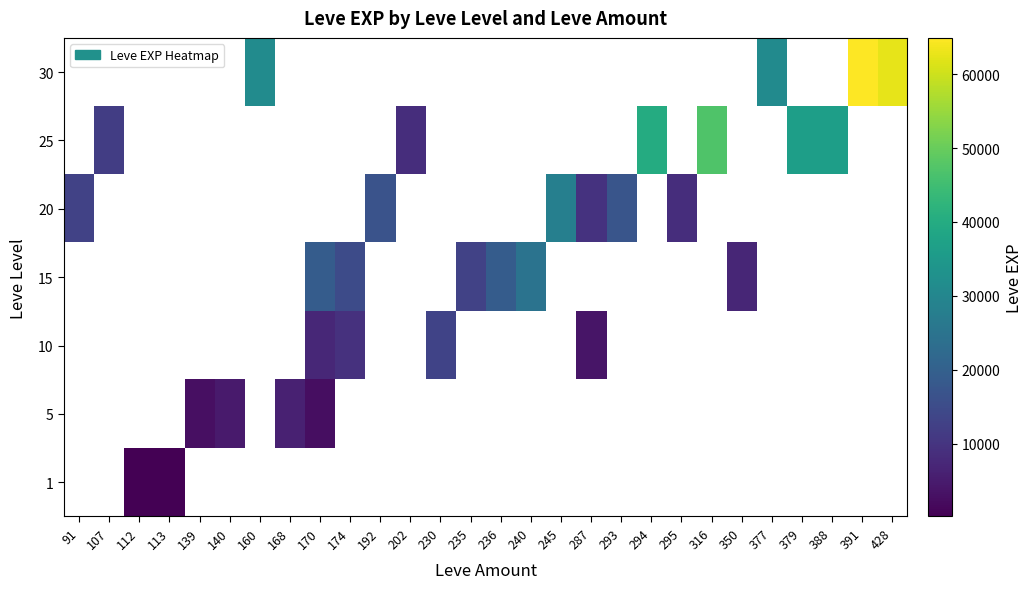

How many categories are shown in the chart?

28